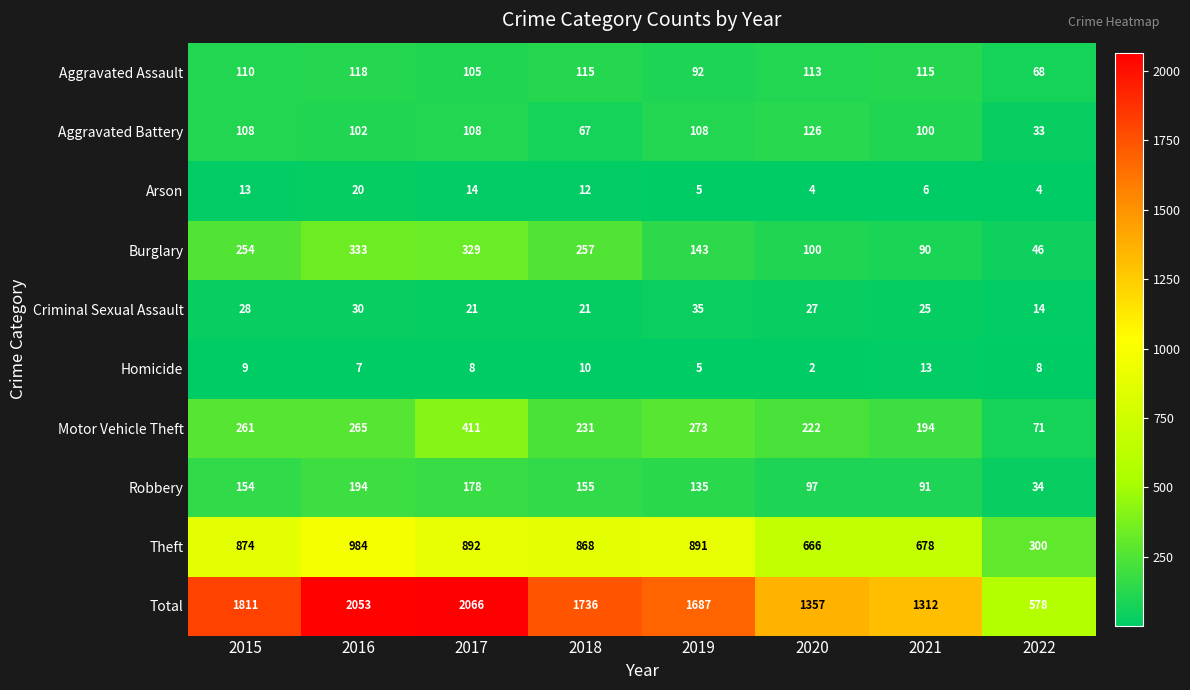

Count the number of categories in the chart.

8